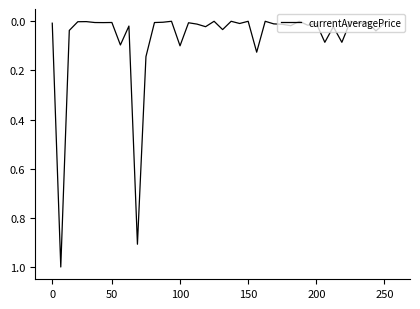

Does the chart display data point markers on the line(s)?

No